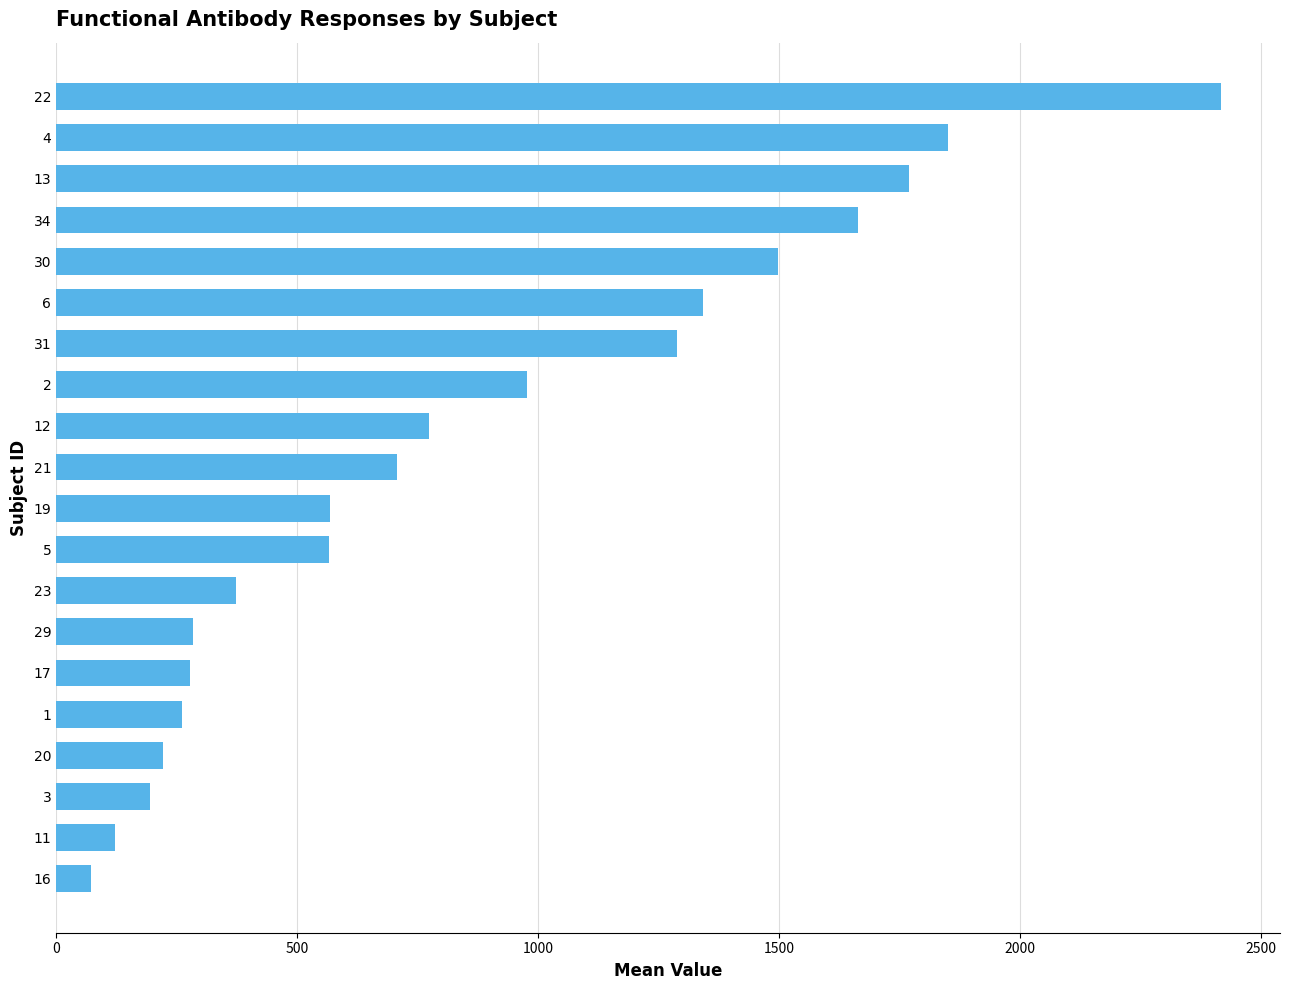

Count the number of values greater than 707.

10